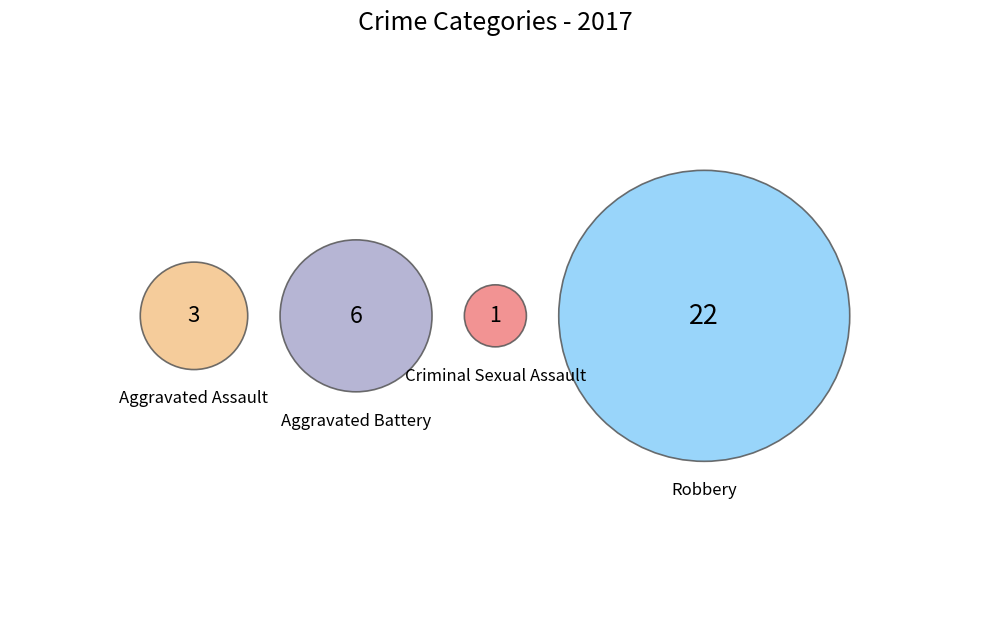

What is the largest slice in the pie chart?

Robbery